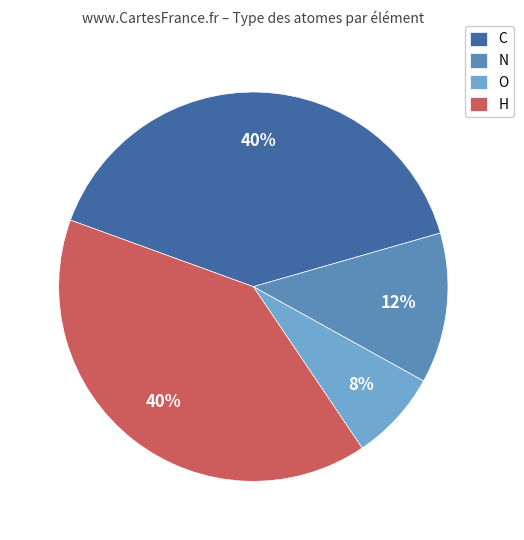

Does N account for over 50% of the chart?

No